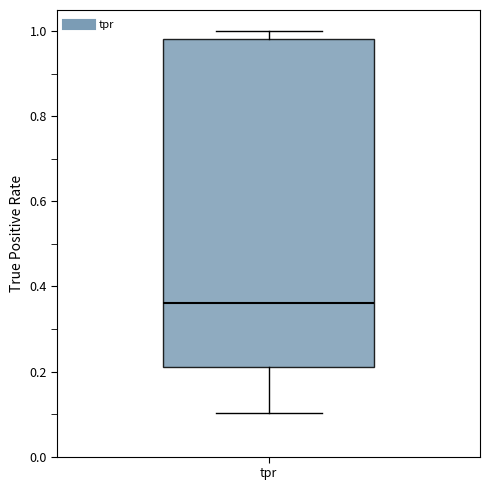

Read this box plot against the y-axis: the position of the median line, the range covered by the box, and the ends of both whiskers. The values are not printed on the chart, so give them approximately, as read against the axis.

median 0.36, box 0.22 to 0.98, whiskers 0.10 to 1.00